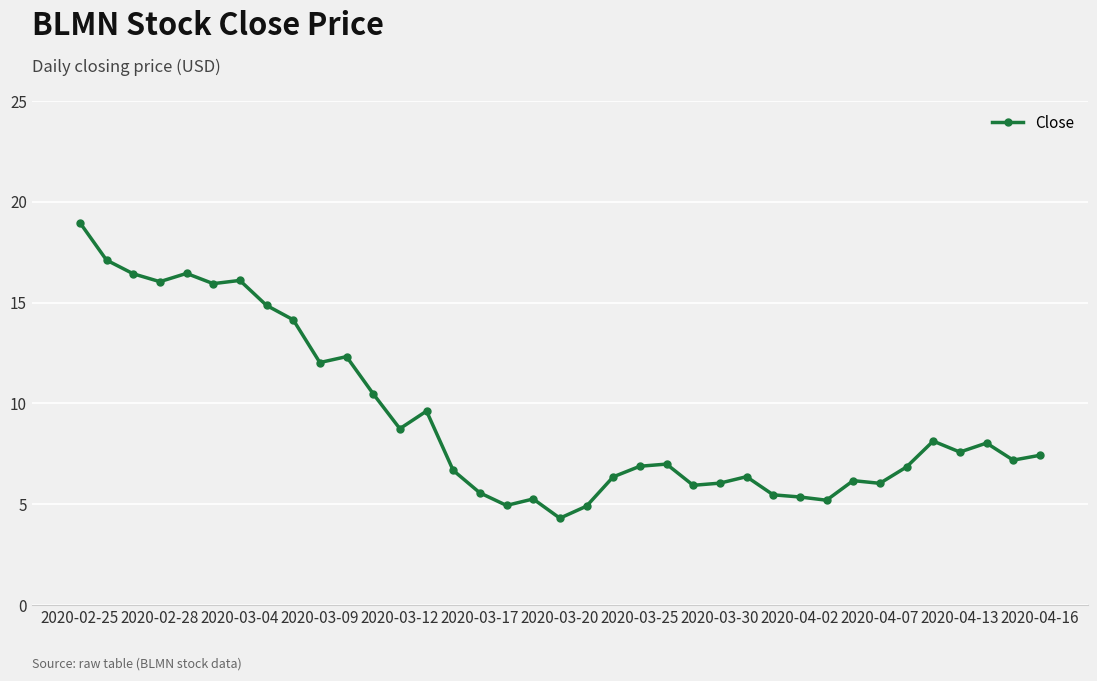

What is the sum of all values?

342.9